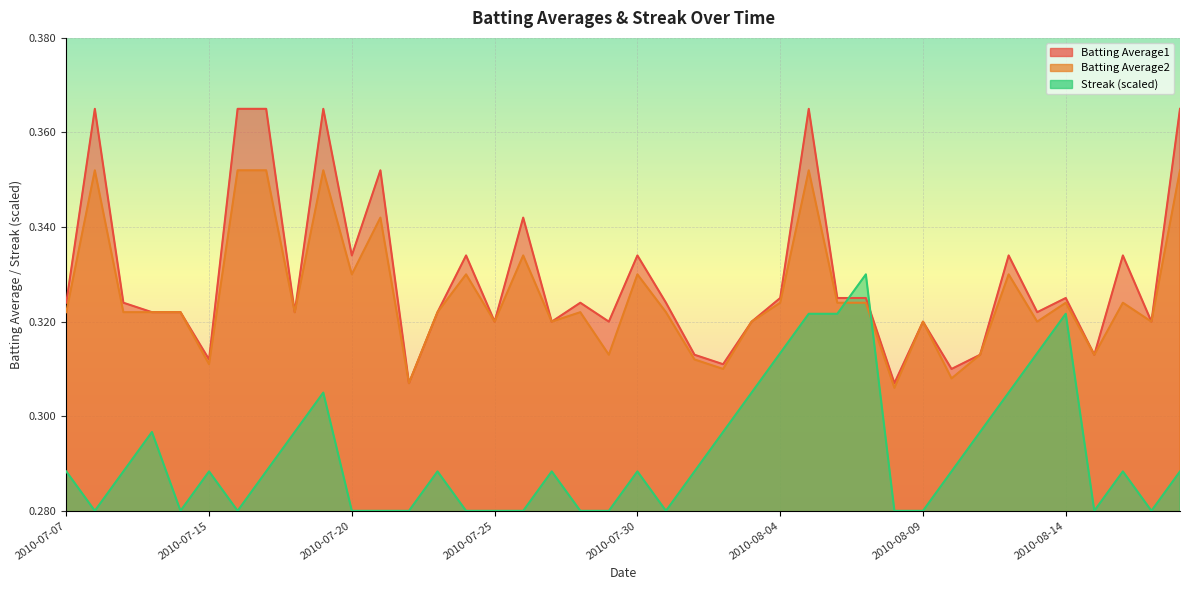

Rank the categories by Streak value from highest to lowest.

2010-08-07, 2010-08-05, 2010-08-06, 2010-08-14, 2010-08-04, 2010-08-13, 2010-07-19, 2010-08-03, 2010-08-12, 2010-07-10, 2010-07-18, 2010-08-02, 2010-08-11, 2010-07-07, 2010-07-09, 2010-07-15, 2010-07-17, 2010-07-23, 2010-07-27, 2010-07-30, 2010-08-01, 2010-08-10, 2010-08-16, 2010-08-18, 2010-07-08, 2010-07-11, 2010-07-16, 2010-07-20, 2010-07-21, 2010-07-22, 2010-07-24, 2010-07-25, 2010-07-26, 2010-07-28, 2010-07-29, 2010-07-31, 2010-08-08, 2010-08-09, 2010-08-15, 2010-08-17